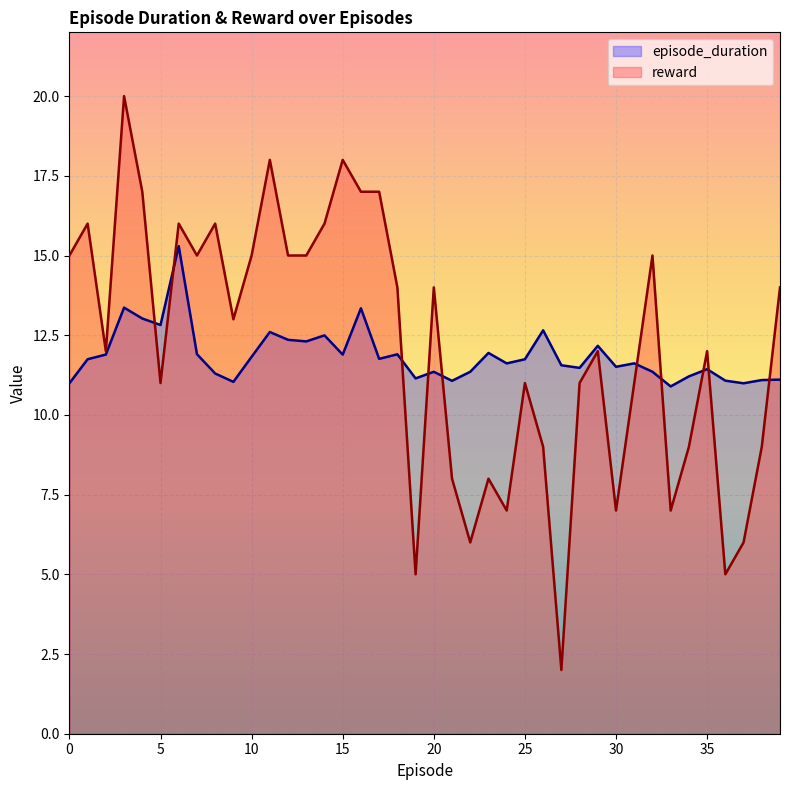

What is the total value across all series at 26?

21.7